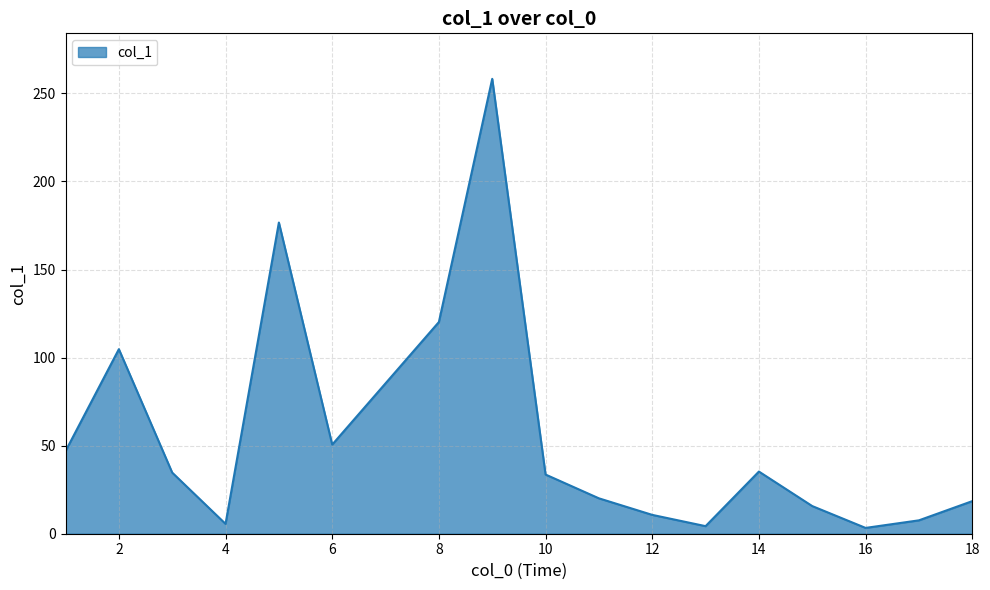

What is the difference between the maximum and minimum values?

255.0